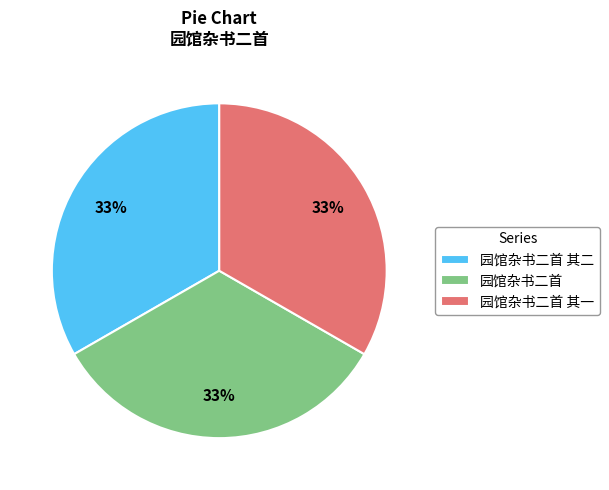

To the nearest percent, what is the combined percentage of 园馆杂书二首 其一 and 园馆杂书二首?

67%